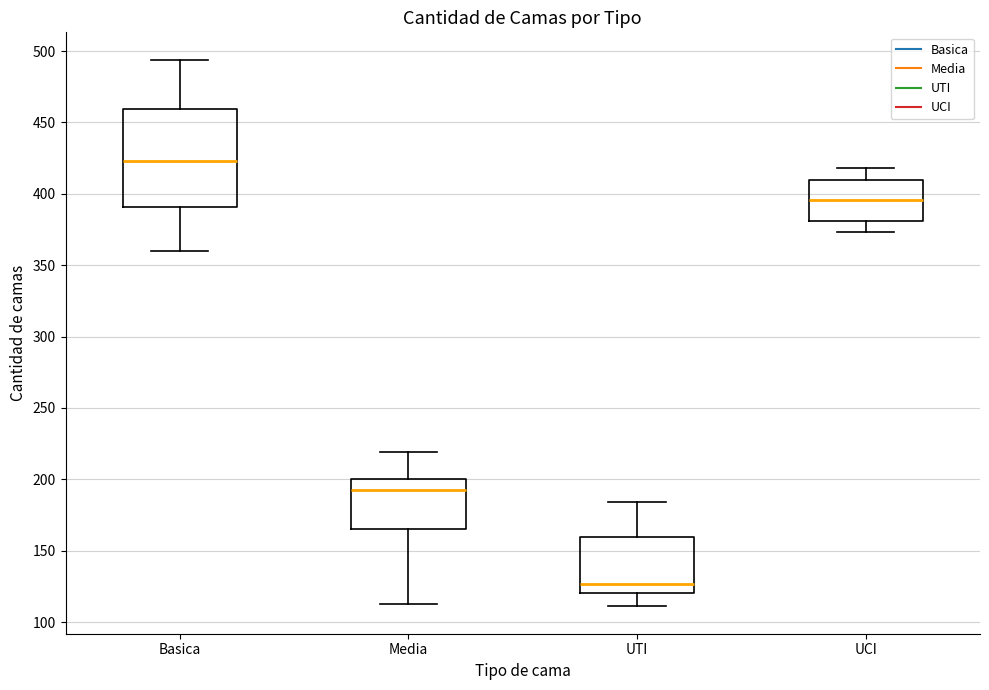

Where is the lower edge of the box for UCI on the y-axis? The values are not printed on the chart, so give them approximately, as read against the axis.

380